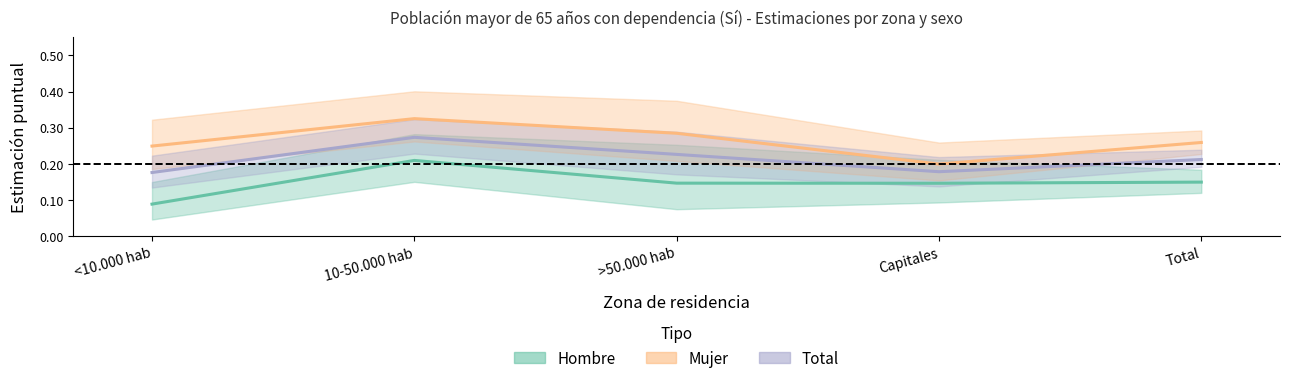

Which series has the widest spread of values?

Mujer